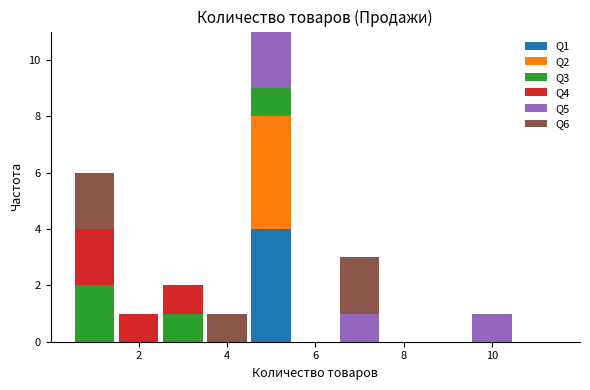

Reading left to right, list every stacked bar in this chart as the range it spans on the x-axis followed by its total height. Neither the bar edges nor the heights are printed on the chart, so give them approximately, as read against the axes.

0.5 to 1.5: 6
1.5 to 2.5: 1
2.5 to 3.5: 2
3.5 to 4.5: 1
4.5 to 5.5: 11
5.5 to 6.5: 0
6.5 to 7.5: 3
7.5 to 8.5: 0
8.5 to 9.5: 0
9.5 to 10.5: 1
10.5 to 11.5: 0